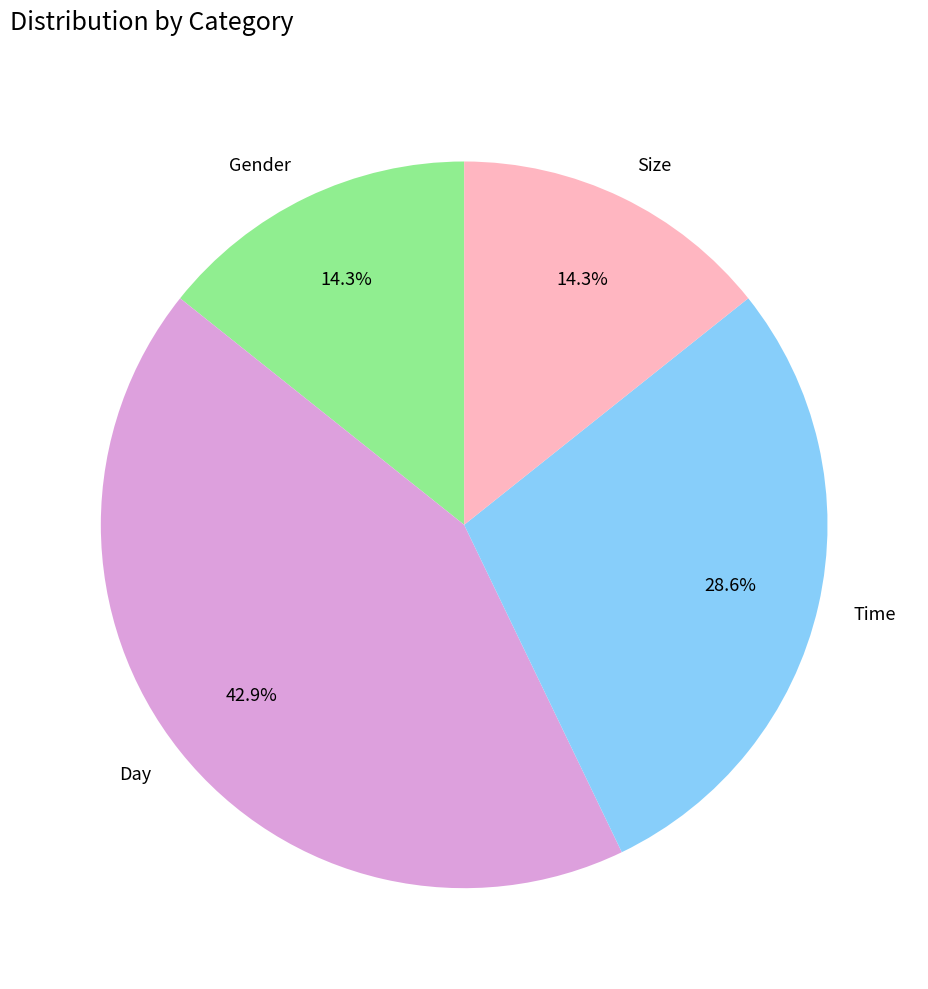

Does any single category account for the majority?

No